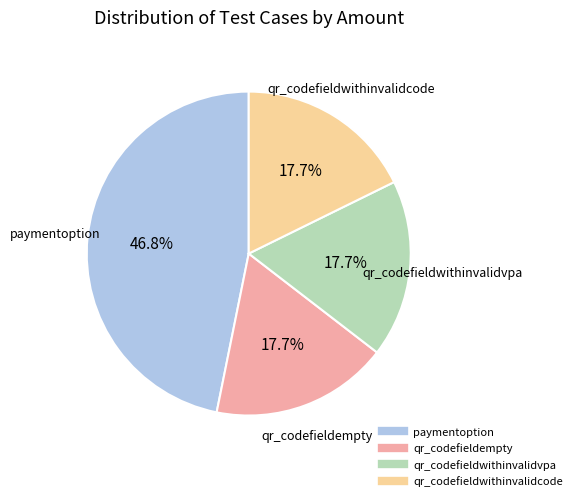

How many segments does this pie chart have?

4